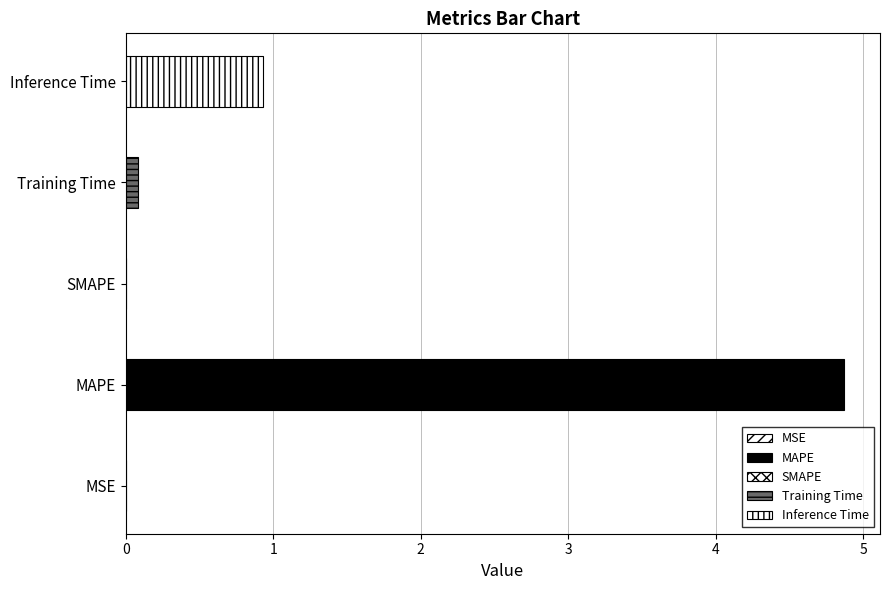

Rank the categories by value from highest to lowest.

MAPE, Inference Time, Training Time, MSE, SMAPE